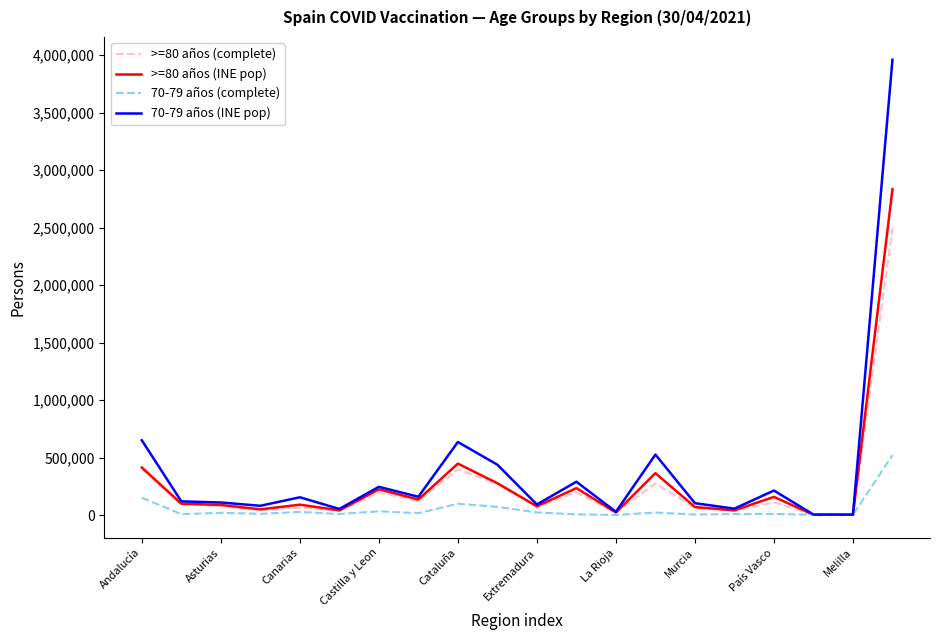

Rank the series by their maximum value, from highest to lowest.

70-79 años (INE pop), >=80 años (INE pop), >=80 años (complete), 70-79 años (complete)